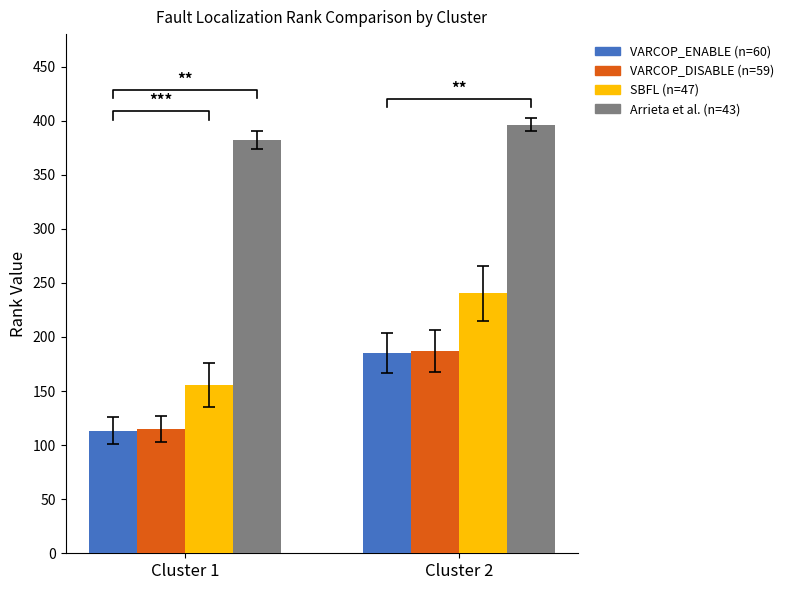

Where does the Arrieta et al. (n=43) series first go above 396?

Cluster 2